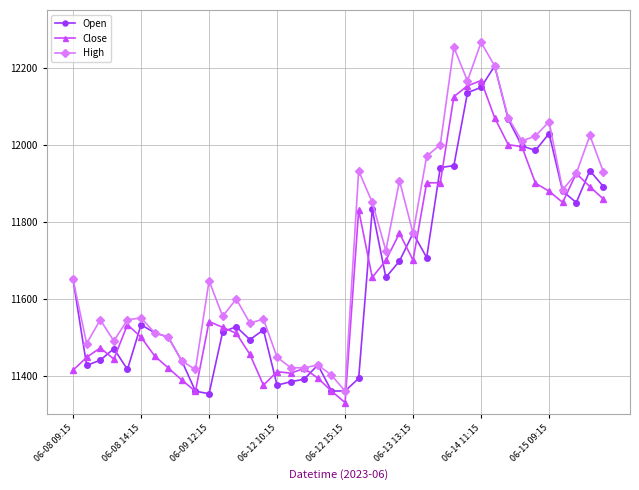

Which series has the largest range (max minus min)?

High